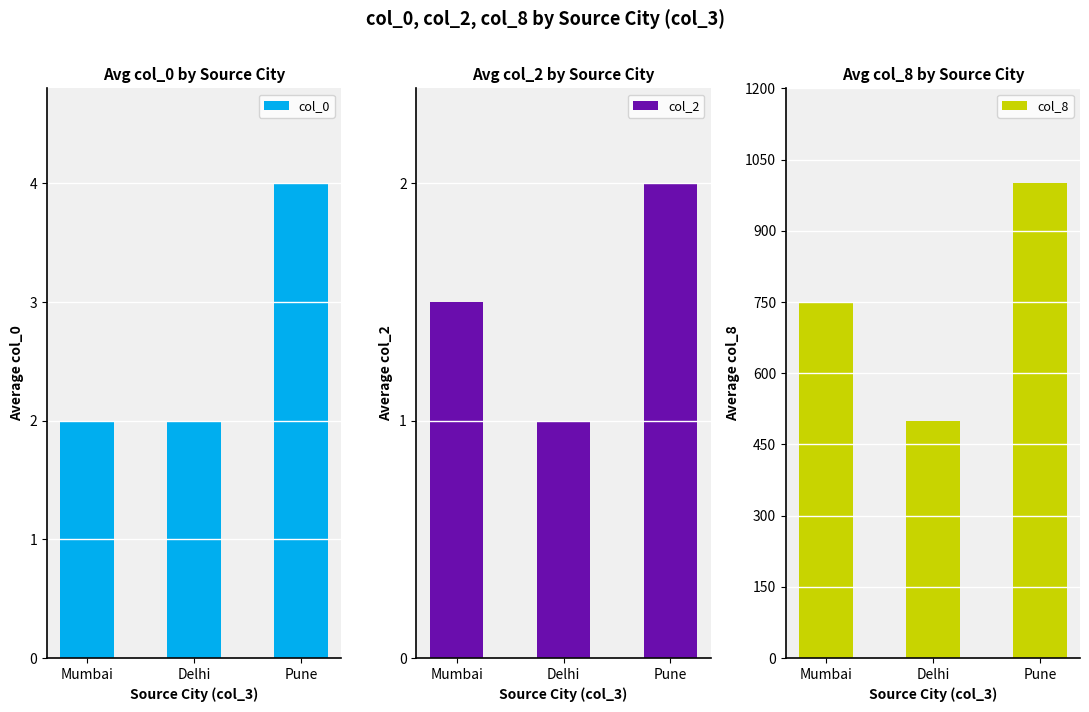

Is it true that col_8 equals 1000.0 at Pune?

True